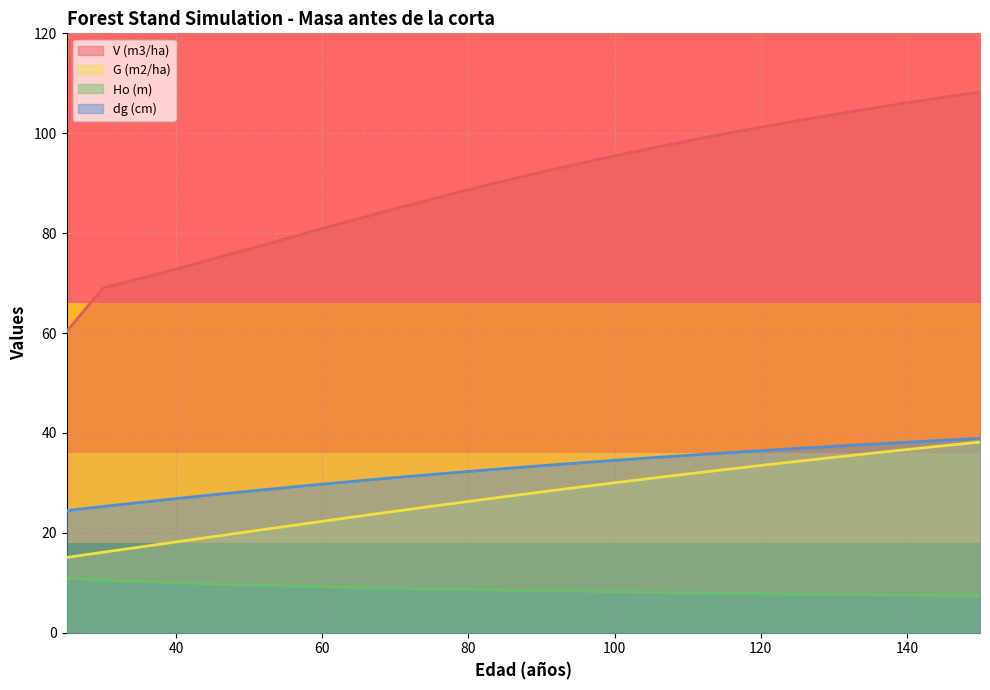

Which series has the widest spread of values?

V (m3/ha)